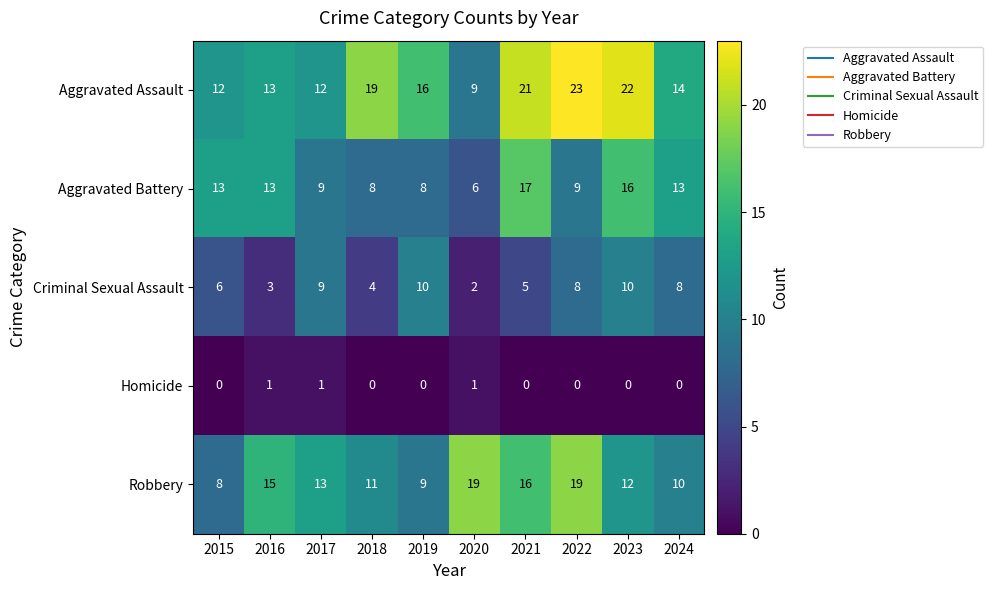

What is the total value across all series at 2015?

39